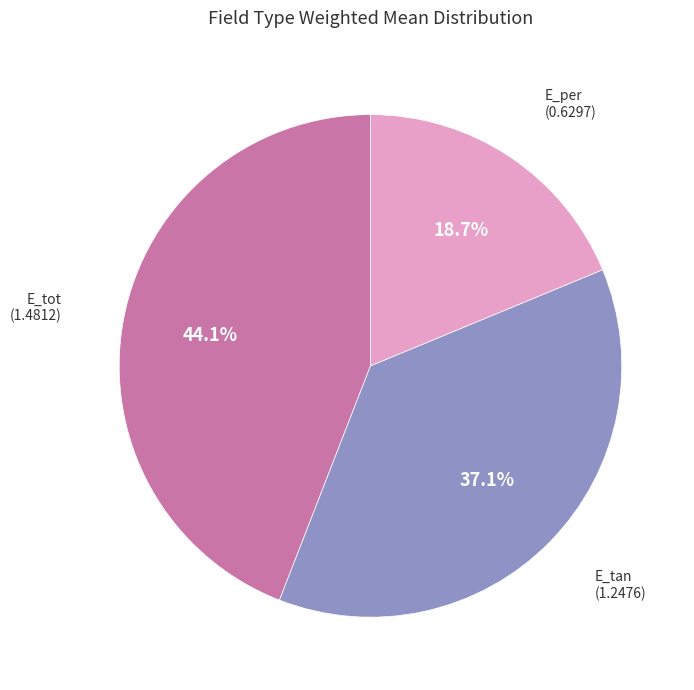

Is E_tot the majority of the pie?

No